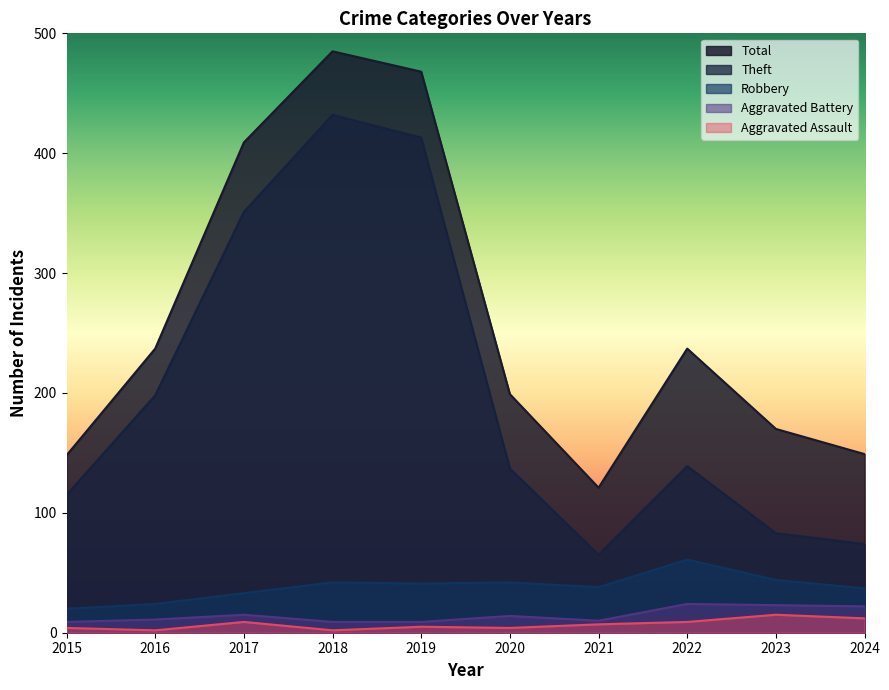

What value does the Robbery series have at 2019, to the nearest 5?

40